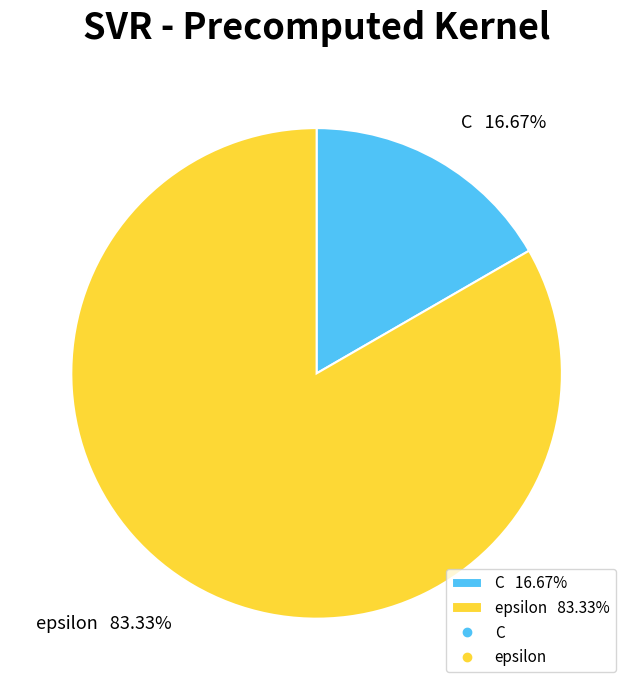

Between C 16.67% and epsilon 83.33%, which is larger?

epsilon 83.33%